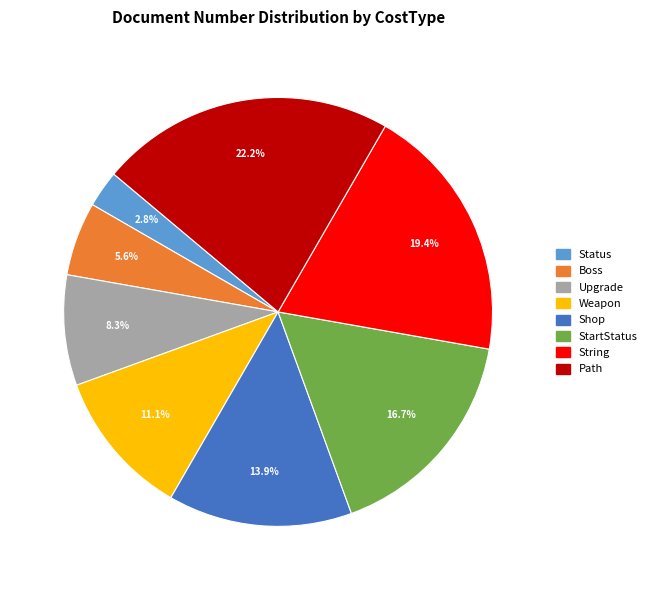

Rank the categories by value from lowest to highest.

Status, Boss, Upgrade, Weapon, Shop, StartStatus, String, Path